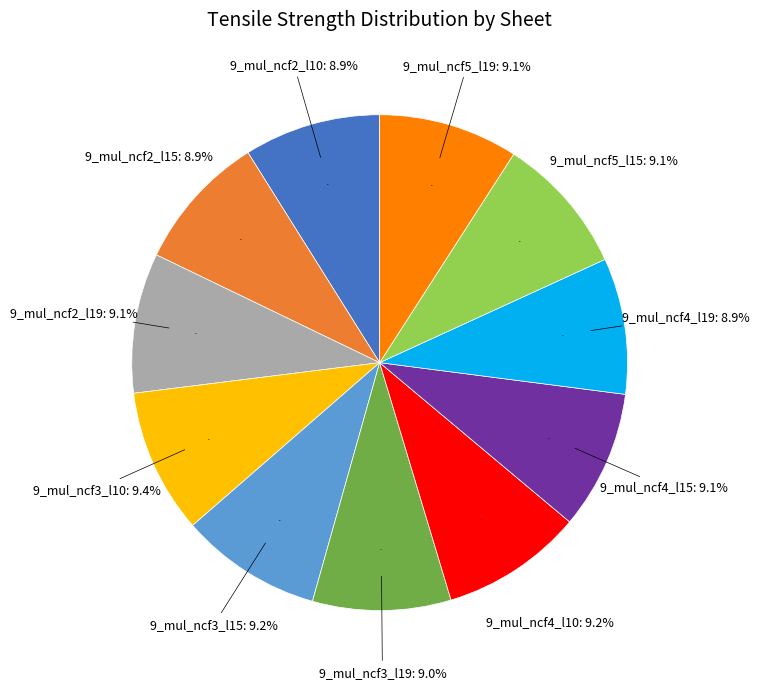

To the nearest percent, what is the combined percentage of 9_mul_ncf5_l19 and 9_mul_ncf2_l15?

18%